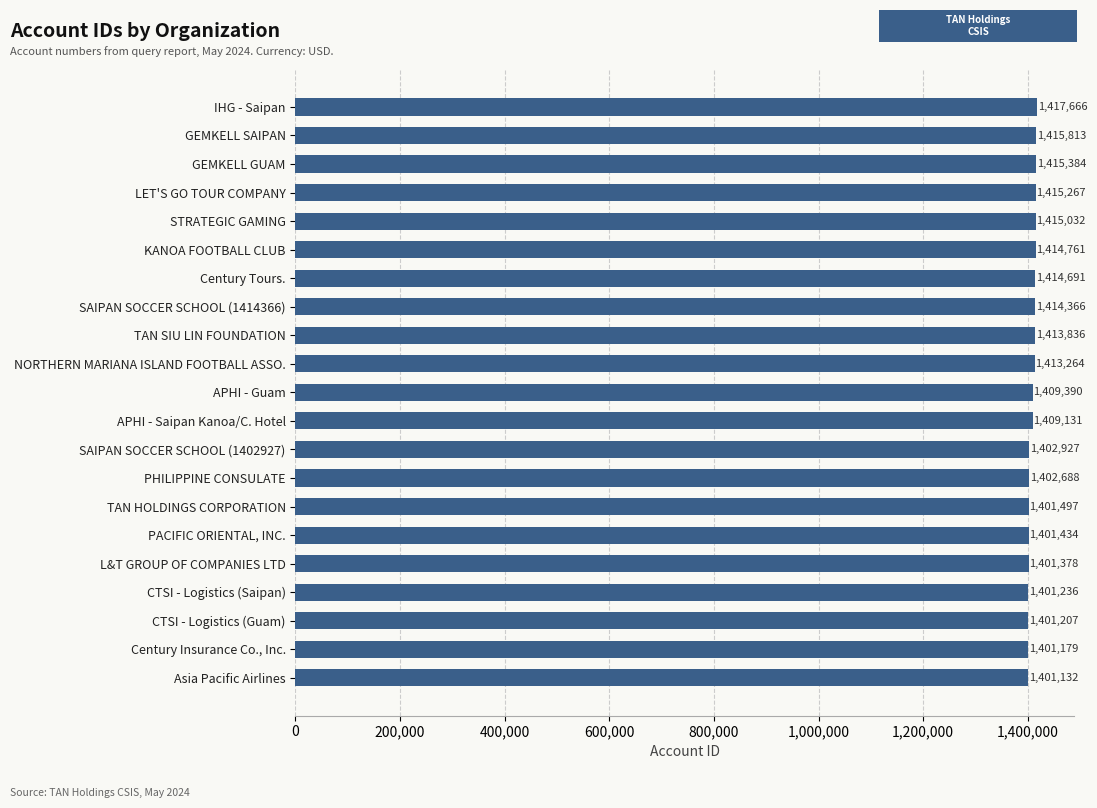

What position from the bottom is LET'S GO TOUR COMPANY?

18